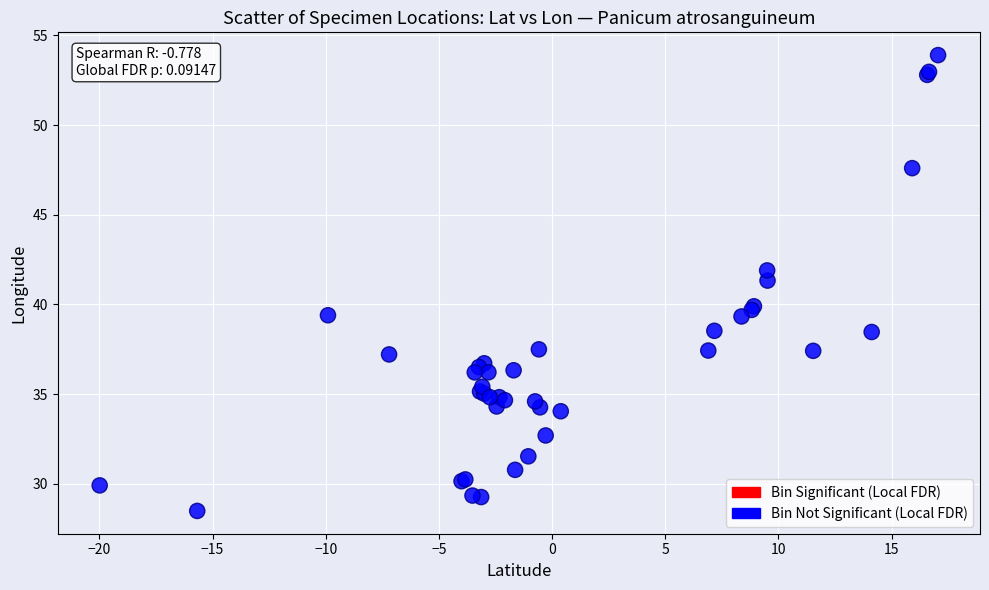

What Y value in the scatter plot is closest to 41?

41.3